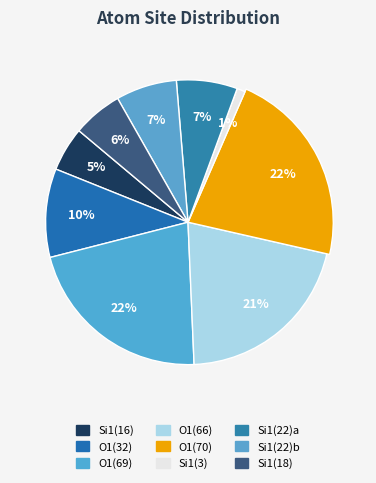

To the nearest percent, what is the average slice percentage?

11%